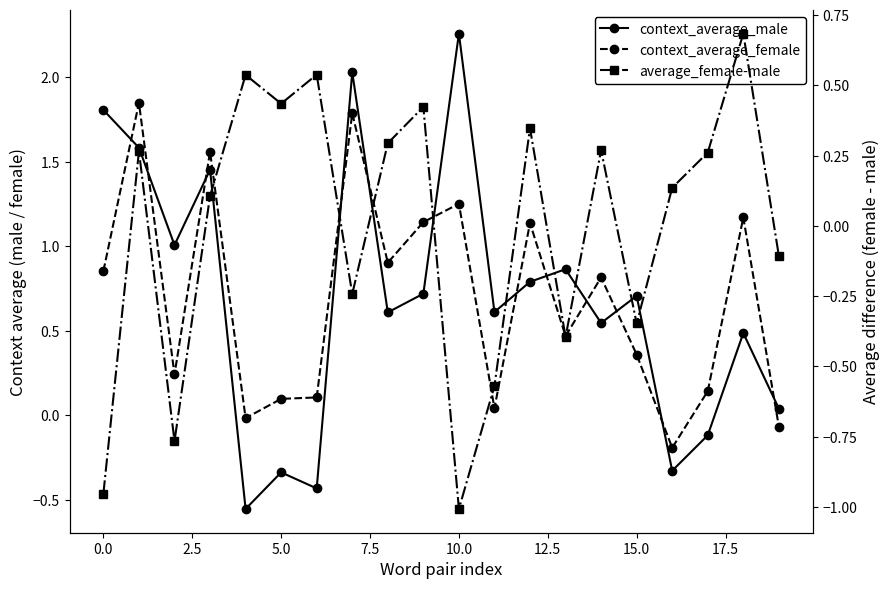

Reading left to right, list all the values displayed in this chart.

context_average_male: 1.8	1.6	1.0	1.5	-0.6	-0.3	-0.4	2.0	0.6	0.7	2.3	0.6	0.8	0.9	0.5	0.7	-0.3	-0.1	0.5	0.0
context_average_female: 0.9	1.8	0.2	1.6	-0.0	0.1	0.1	1.8	0.9	1.1	1.3	0.0	1.1	0.5	0.8	0.4	-0.2	0.1	1.2	-0.1
average_female-male: -1.0	0.3	-0.8	0.1	0.5	0.4	0.5	-0.2	0.3	0.4	-1.0	-0.6	0.3	-0.4	0.3	-0.3	0.1	0.3	0.7	-0.1